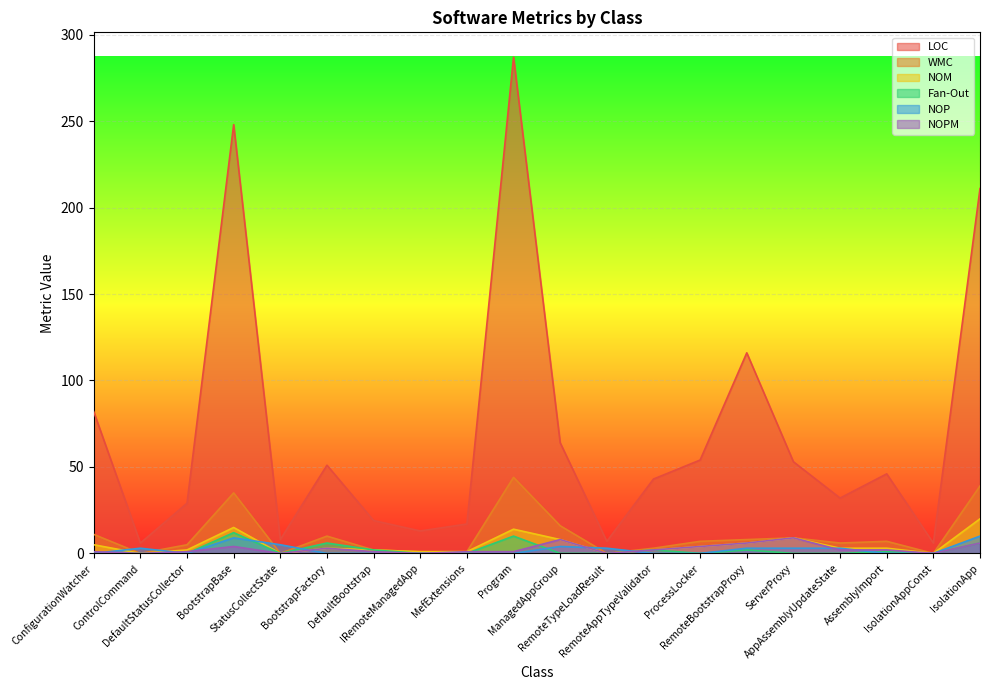

True or false: NOM has a value of 8 at StatusCollectState.

False